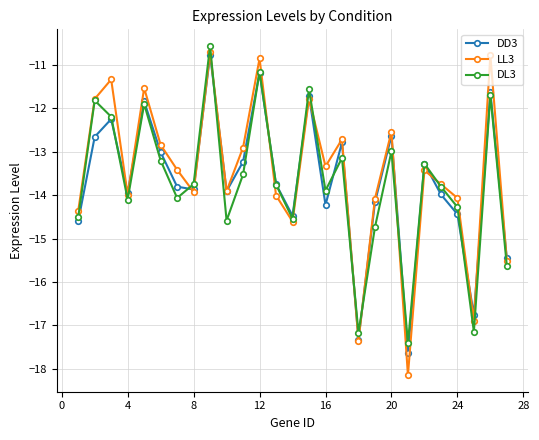

What is the maximum value shown in the chart?

-10.6